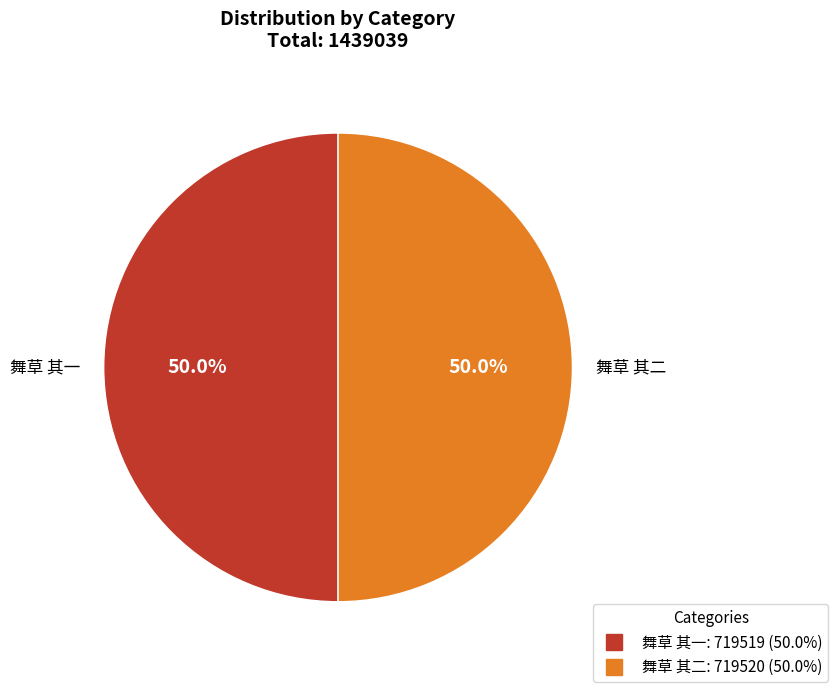

Combined, do 舞草 其二 and 舞草 其一 account for over 50%?

Yes